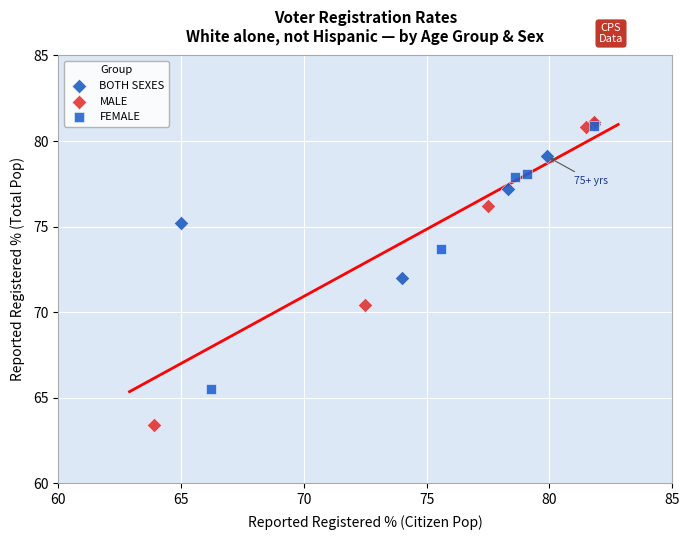

Which series contains the lowest Y value?

MALE